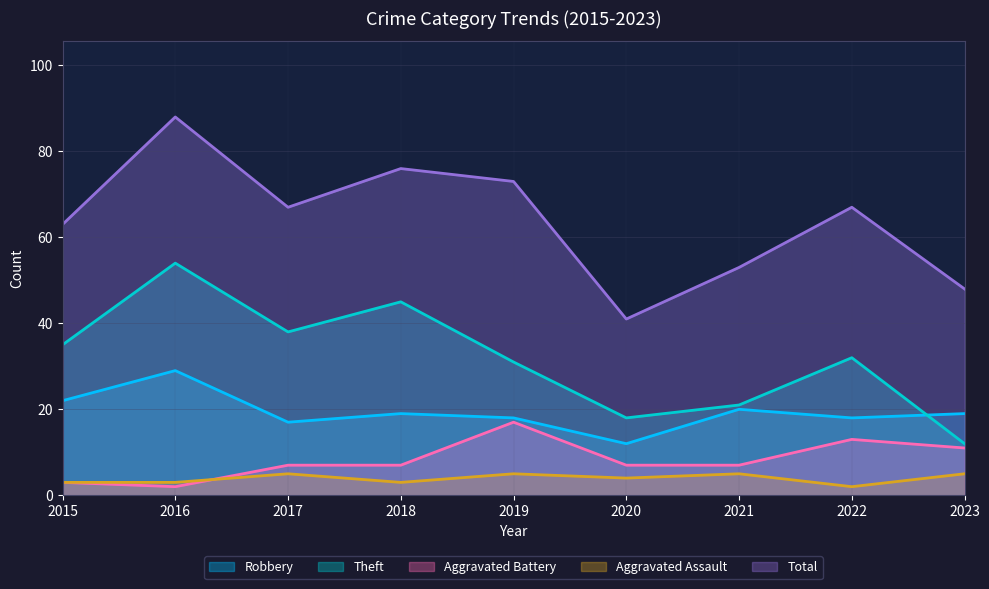

Where is the first local minimum for Theft?

2017